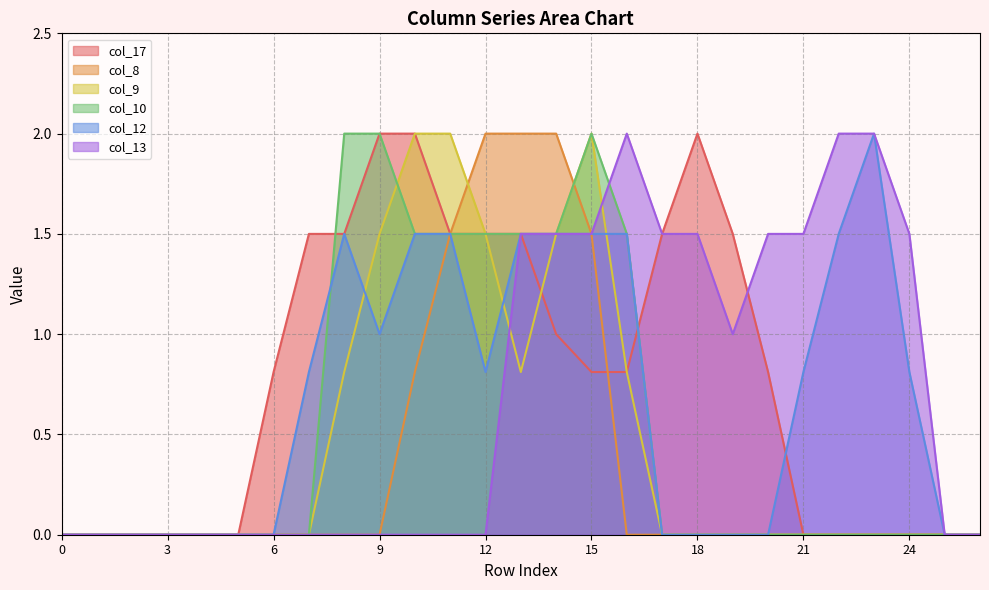

At which category is the sum across all series the highest?

15